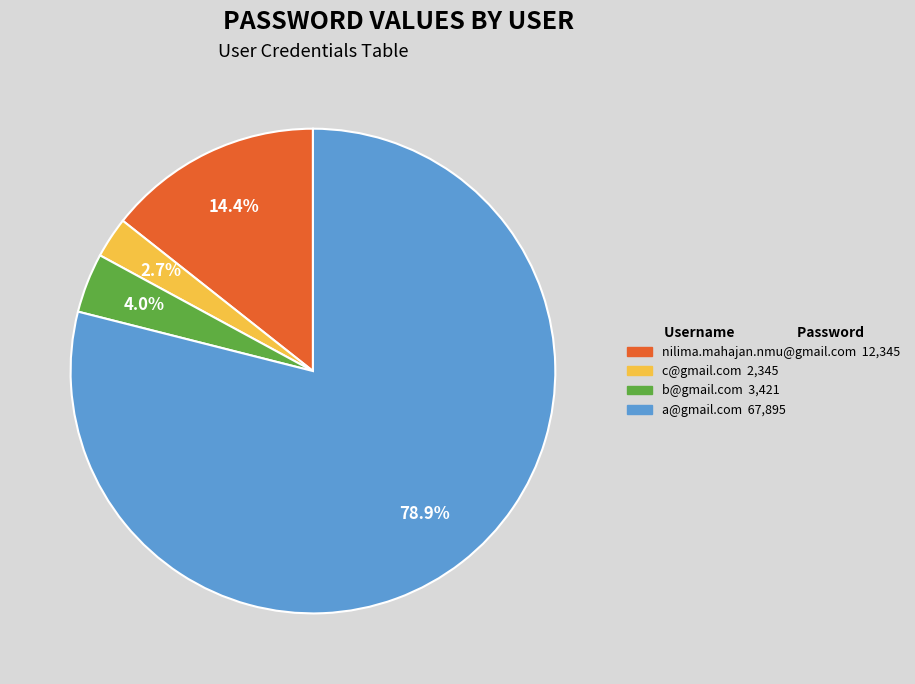

Which has a higher value, b@gmail.com or nilima.mahajan.nmu@gmail.com?

nilima.mahajan.nmu@gmail.com